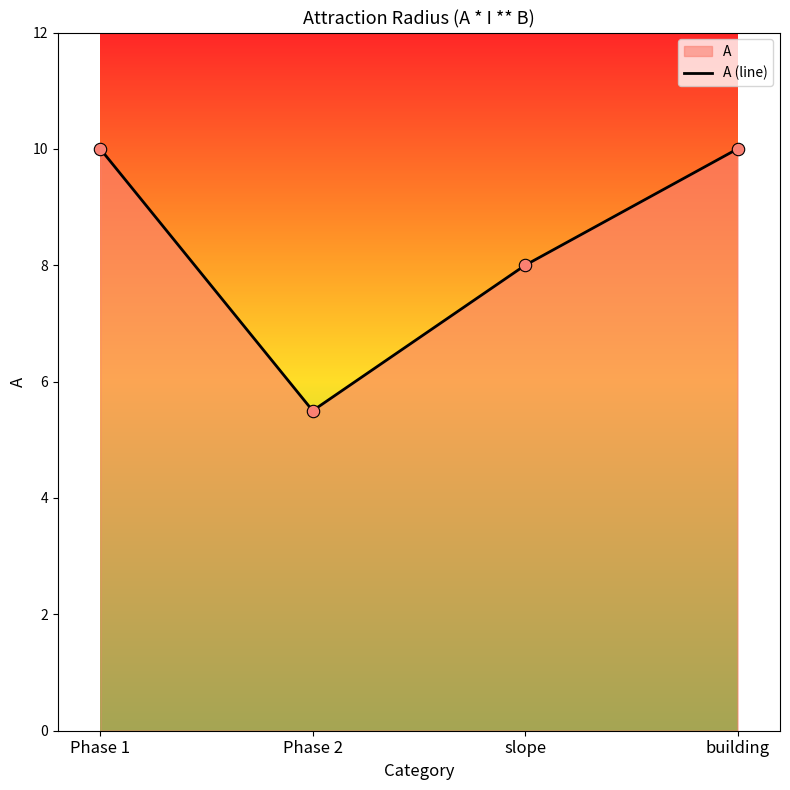

Approximately how many times larger is the value at slope compared to Phase 2?

1.5